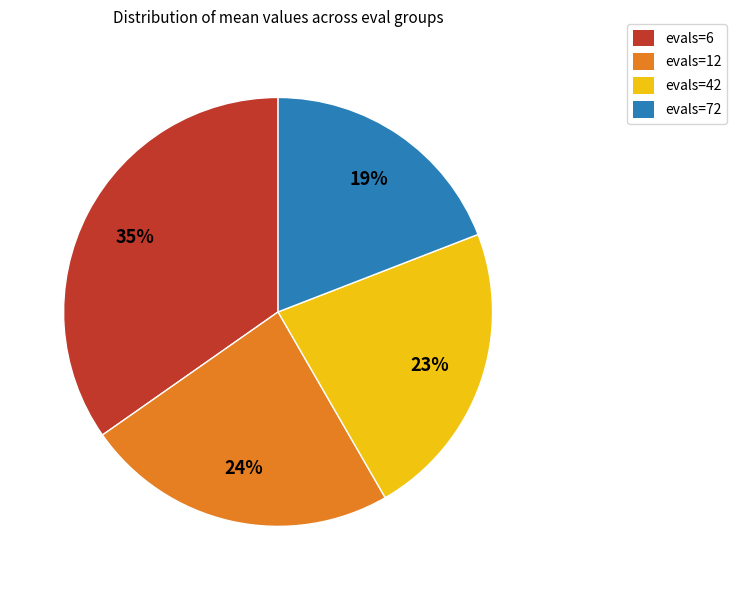

Is evals=6 the majority of the pie?

No